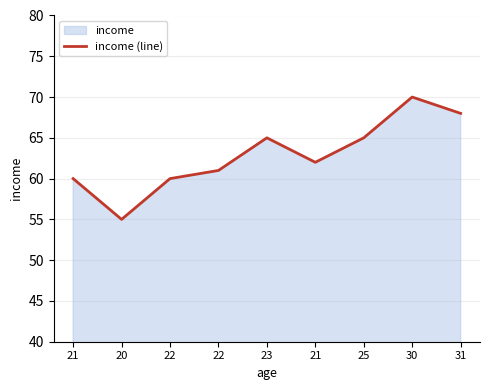

At which category does the data reach its first local peak?

23